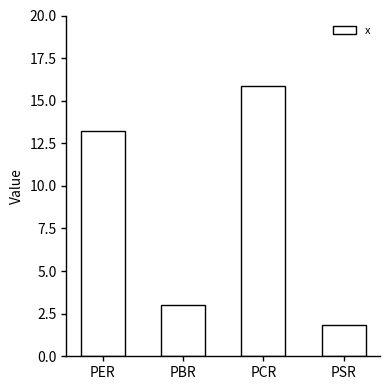

The chart shows a value of 4.1 at PBR. True or false?

False